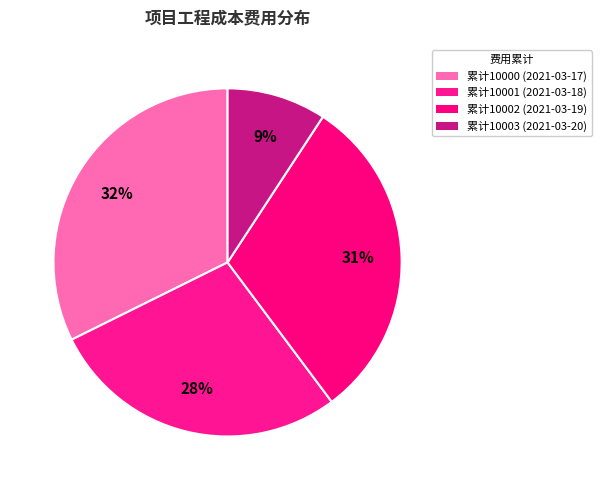

How many slices are in this pie chart?

4